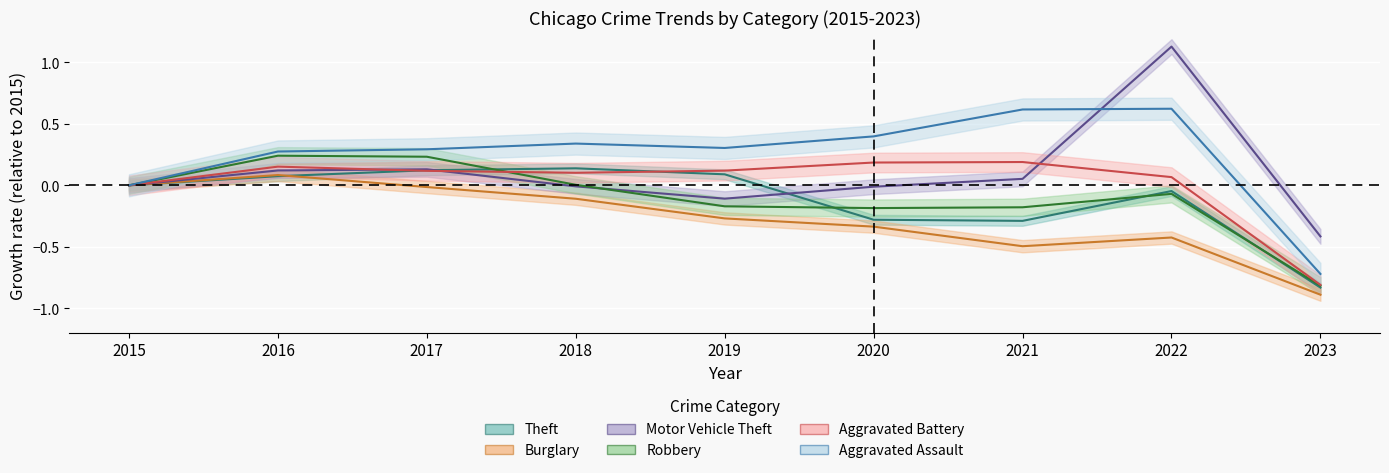

Is it true that Theft equals -0.1 at 2022?

False